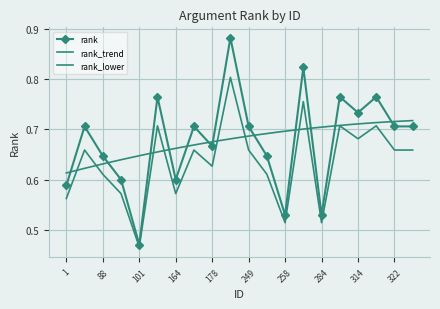

What is the sum of all values?

12.7